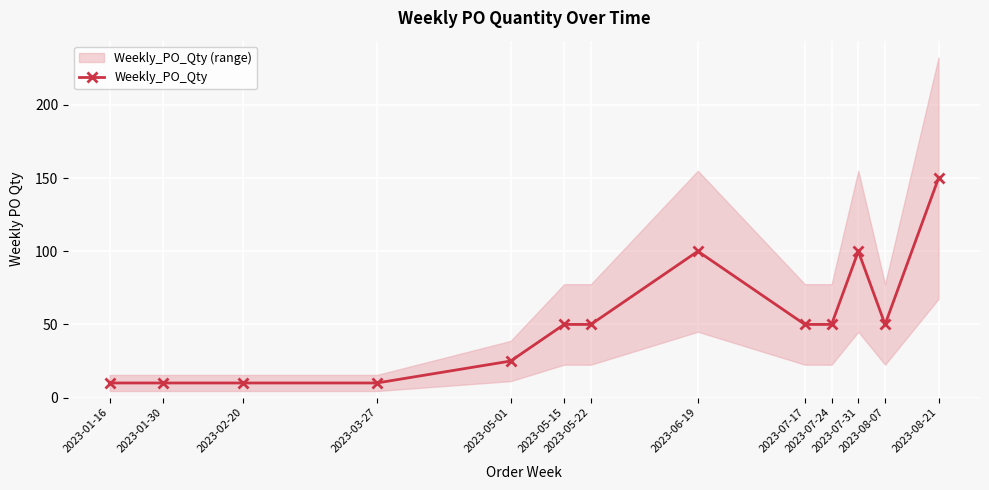

What is the difference between the maximum and minimum values?

140